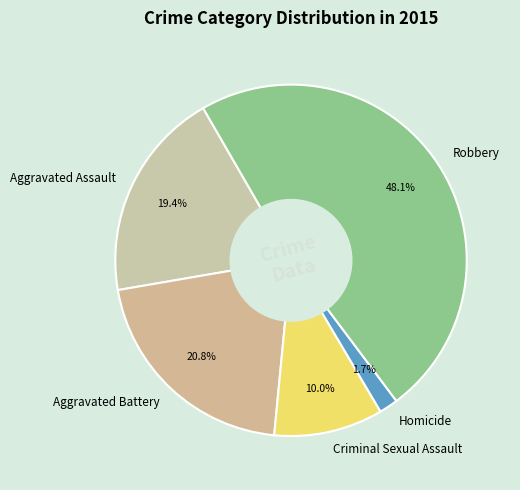

True or false: Aggravated Assault accounts for 27% of the total.

False